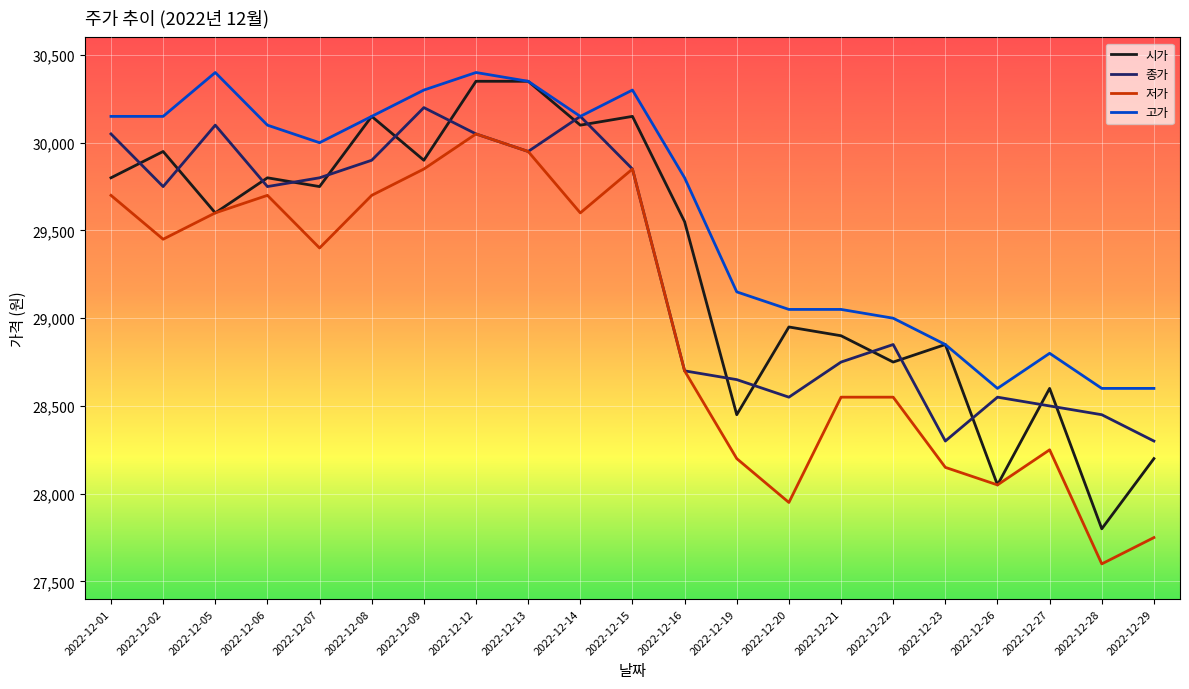

How many distinct data groups are displayed?

4